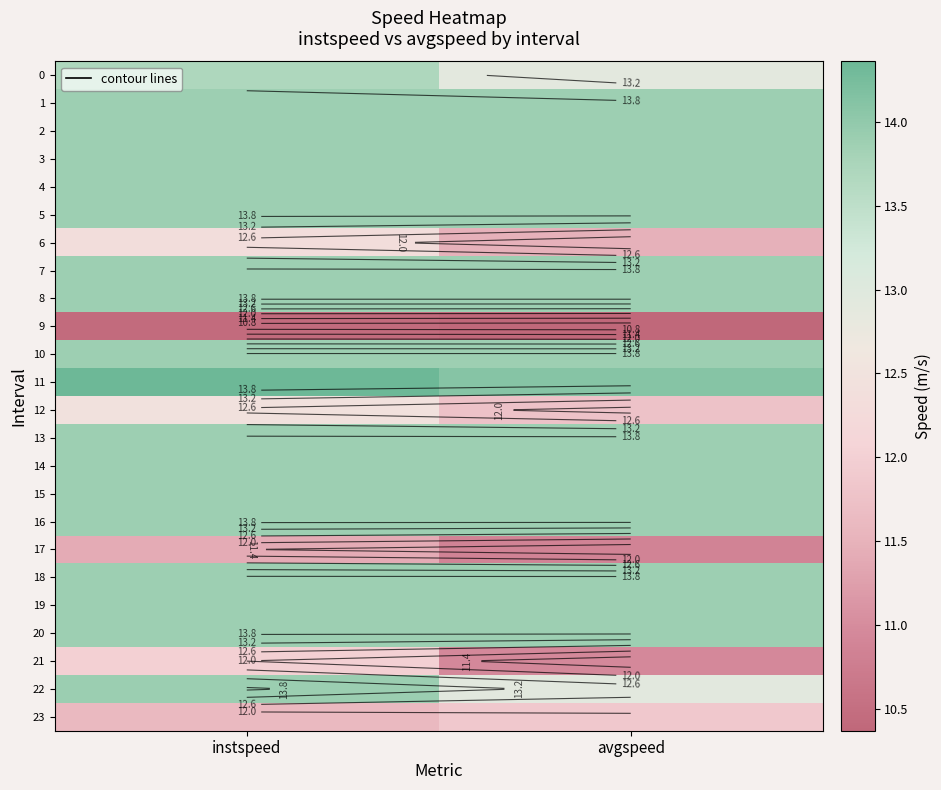

Which category has the highest value across all series?

instspeed